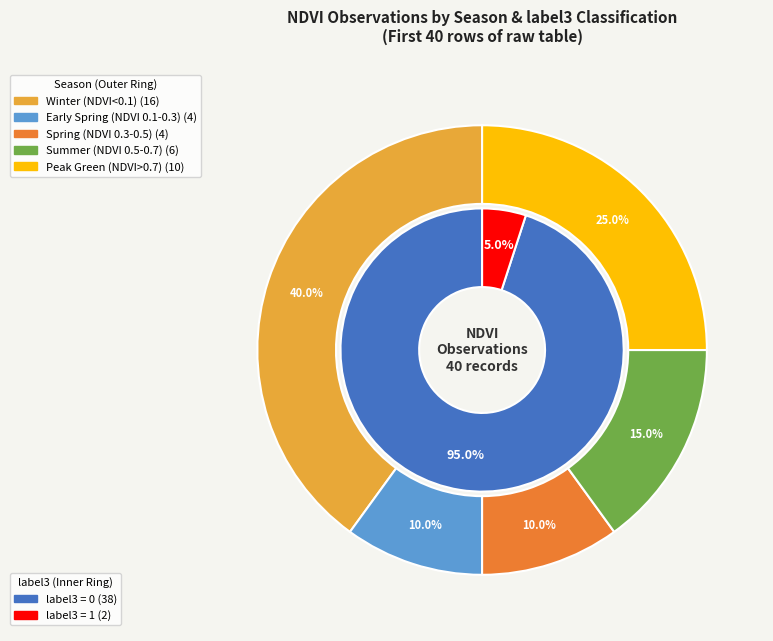

Does any single category account for the majority?

No